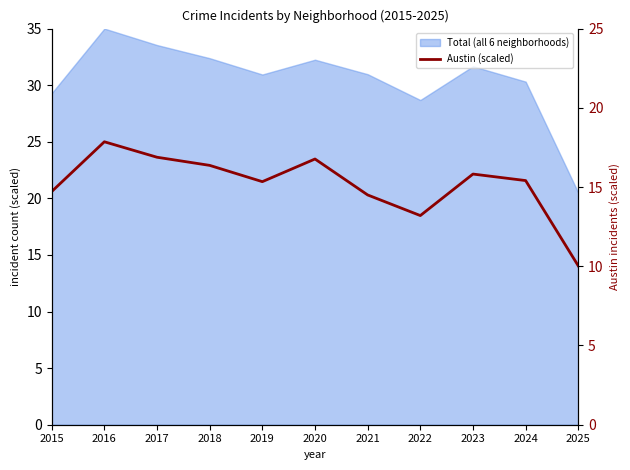

How many interior local valleys (lower than both neighbors) does the data have?

2